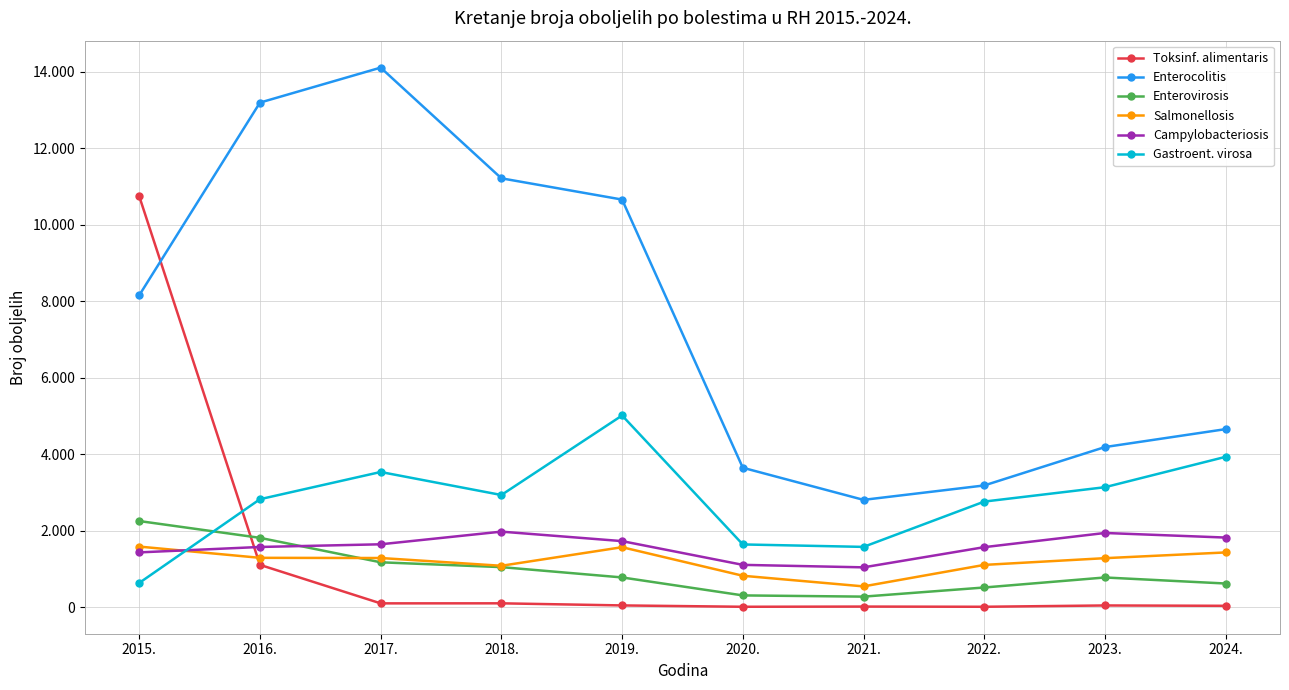

Reading left to right, list all the values displayed in this chart.

Toksinf. alimentaris: 2015.=10744	2016.=1103	2017.=96	2018.=97	2019.=42	2020.=7	2021.=12	2022.=7	2023.=41	2024.=32
Enterocolitis: 2015.=8153	2016.=13193	2017.=14108	2018.=11213	2019.=10657	2020.=3643	2021.=2803	2022.=3180	2023.=4184	2024.=4653
Enterovirosis: 2015.=2249	2016.=1810	2017.=1170	2018.=1044	2019.=774	2020.=304	2021.=272	2022.=511	2023.=773	2024.=615
Salmonellosis: 2015.=1581	2016.=1287	2017.=1282	2018.=1079	2019.=1565	2020.=818	2021.=540	2022.=1102	2023.=1278	2024.=1428
Campylobacteriosis: 2015.=1429	2016.=1571	2017.=1641	2018.=1972	2019.=1724	2020.=1103	2021.=1038	2022.=1566	2023.=1937	2024.=1817
Gastroent. virosa: 2015.=630	2016.=2820	2017.=3532	2018.=2930	2019.=5010	2020.=1637	2021.=1573	2022.=2758	2023.=3134	2024.=3929